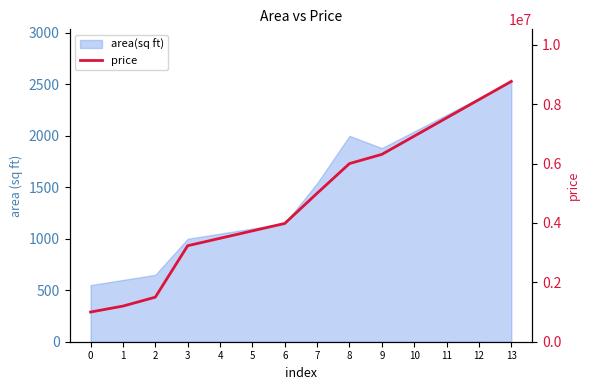

Reading left to right, transcribe all the data shown in this chart.

0=1000000.0	1=1200000.0	2=1500000.0	3=3233333.3	4=3483333.3	5=3733333.3	6=3983333.3	7=5000000.0	8=6000000.0	9=6309259.3	10=6923703.7	11=7538148.1	12=8152592.6	13=8767037.0